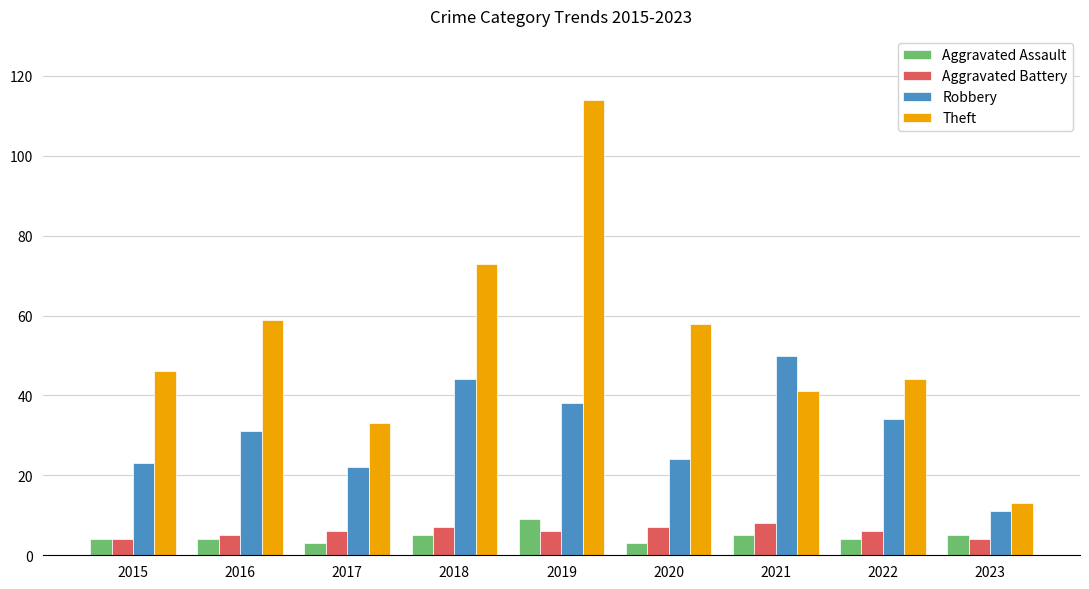

What is the spread (max minus min) of values at 2016?

55